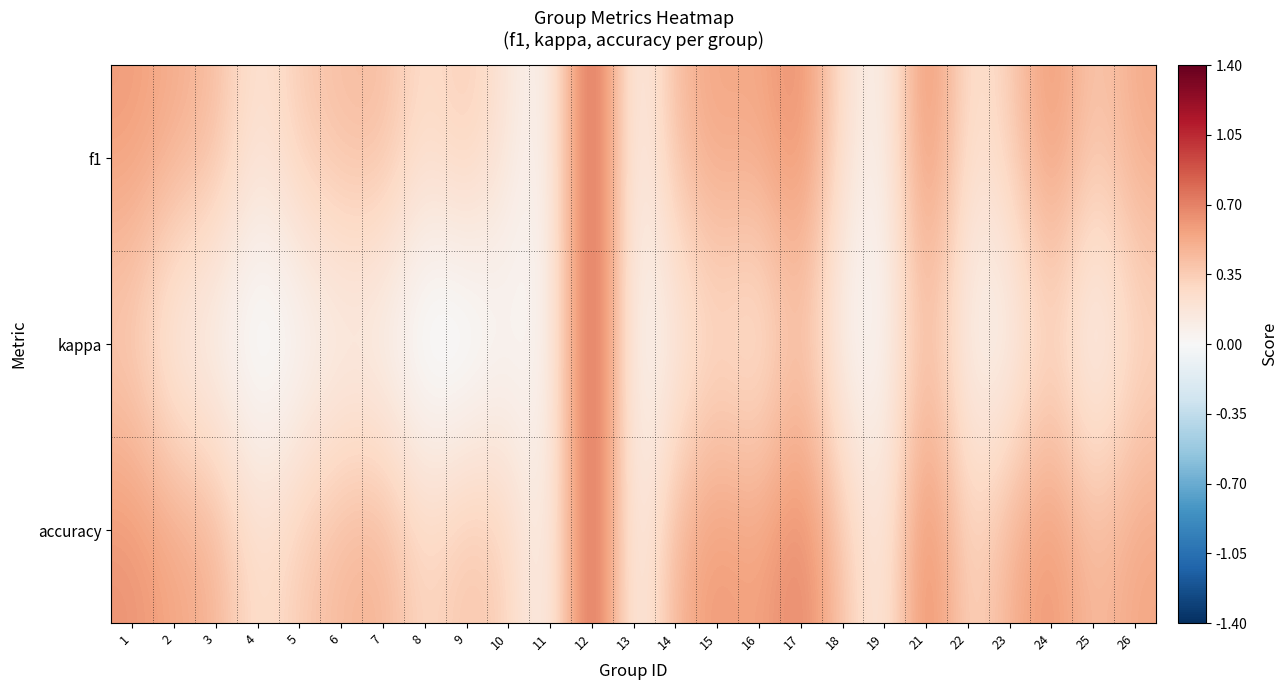

At which category is the sum across all series the highest?

12